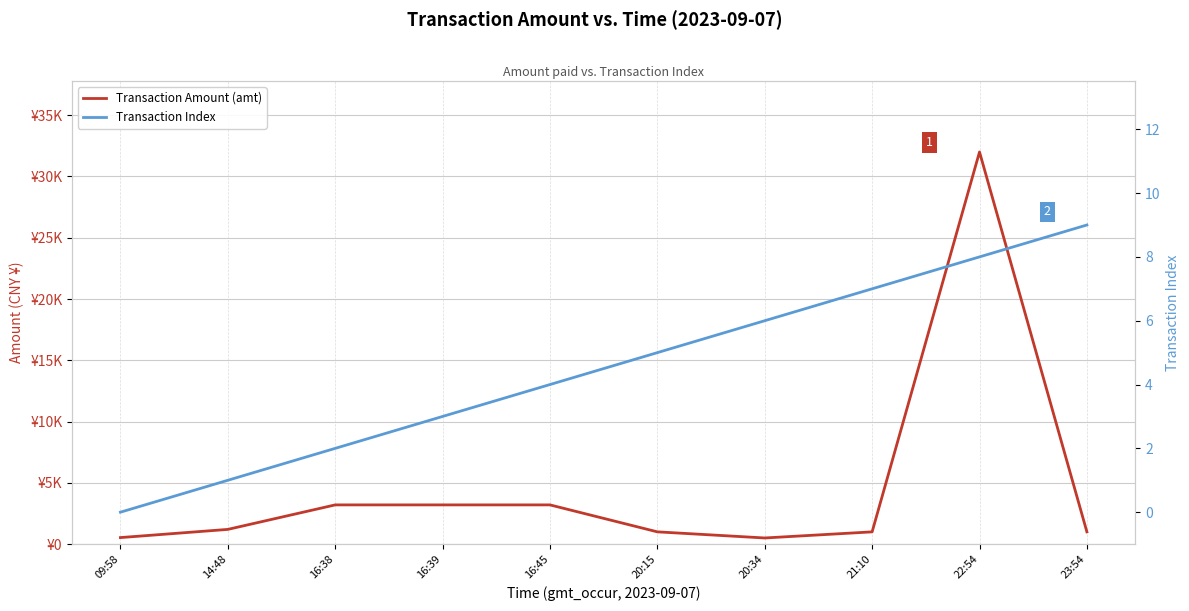

Reading left to right, list all the values displayed in this chart.

Transaction Amount (amt): 532	1200	3200	3200	3200	1000	500	999	32000	1000
Transaction Index: 0	1	2	3	4	5	6	7	8	9